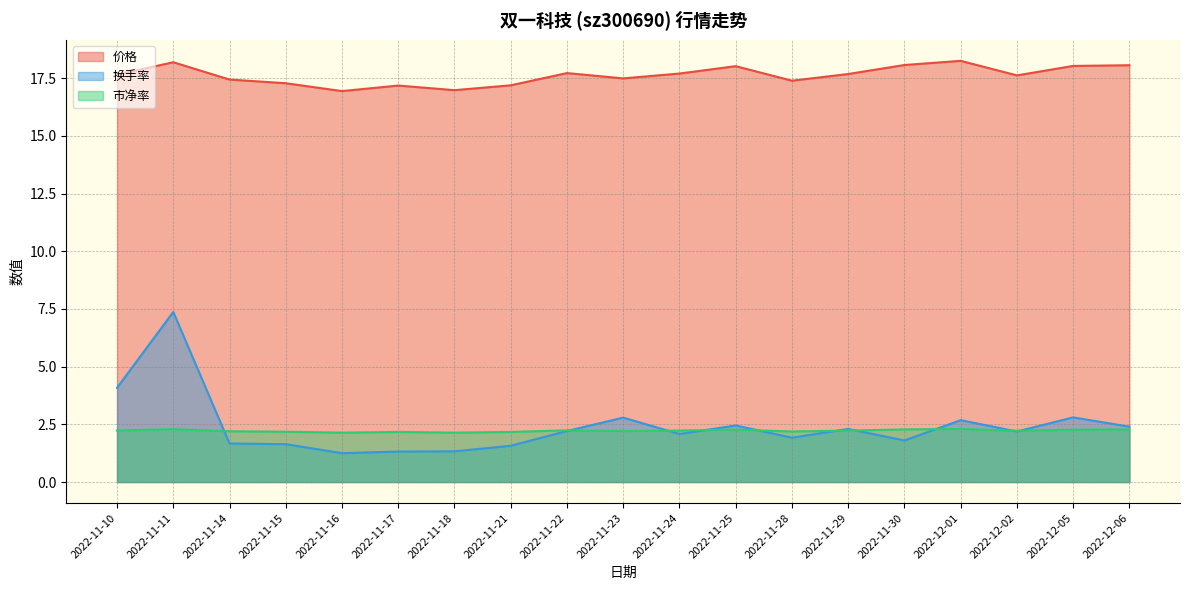

List the series in order of their peak value, lowest first.

市净率, 换手率, 价格